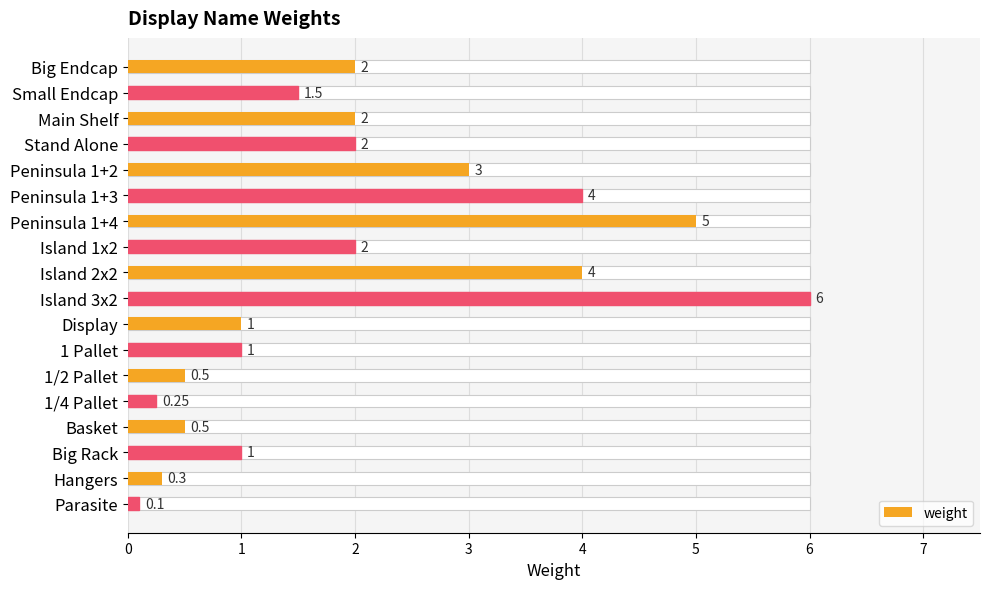

Where does the data first go above 2?

Peninsula 1+2